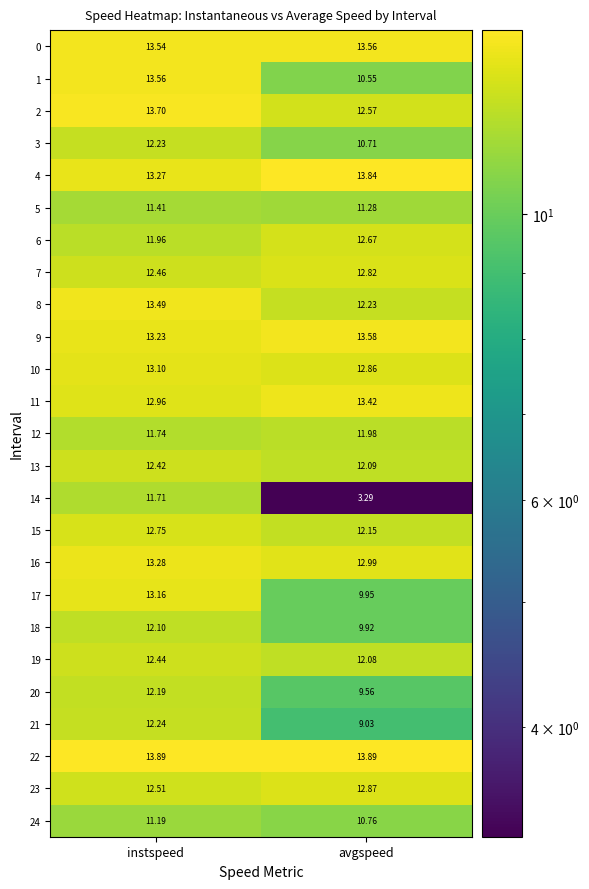

What is the spread (max minus min) of values at instspeed?

2.7